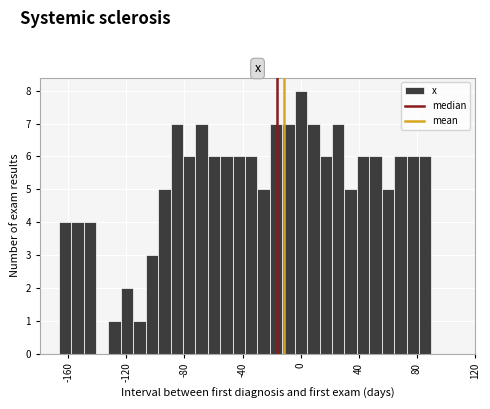

Read against the x-axis, roughly where is the centre of the tallest bar?

0